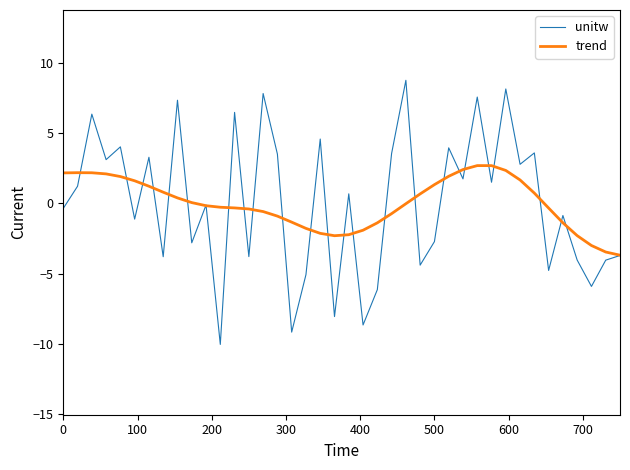

Rank the series by their maximum value, from lowest to highest.

trend, unitw